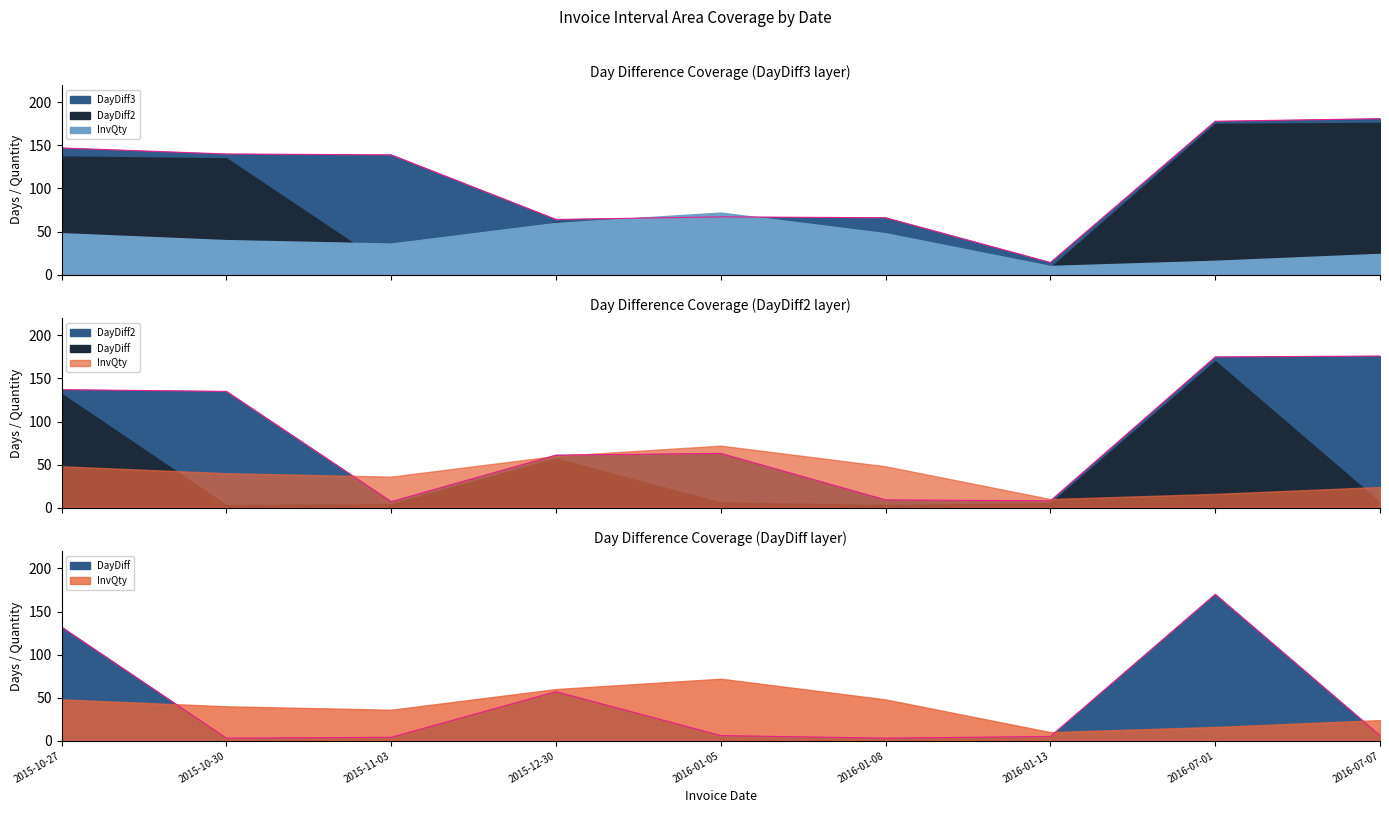

What is the label of the 7th point from the right?

2015-11-03